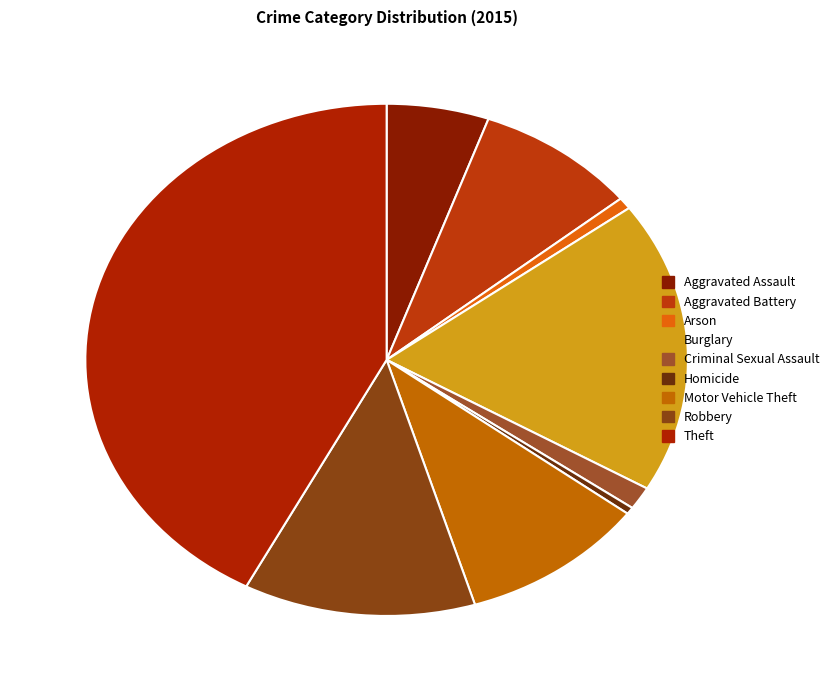

Which slice is the smallest?

Homicide